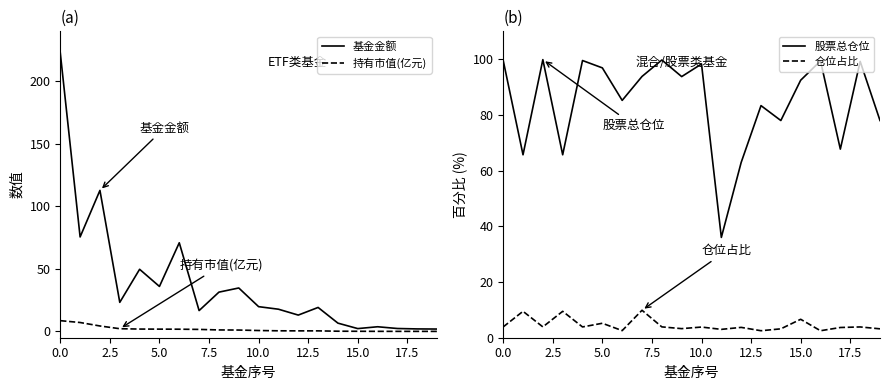

What are all the series names shown in the legend?

基金金额, 持有市值(亿元), 股票总仓位, 仓位占比